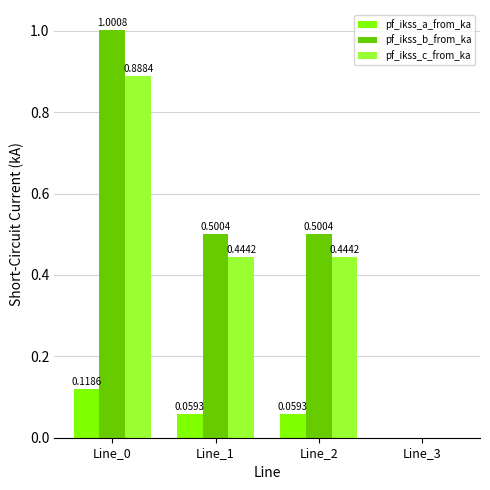

What is the sum of the pf_ikss_b_from_ka values at Line_3 and Line_1?

0.5